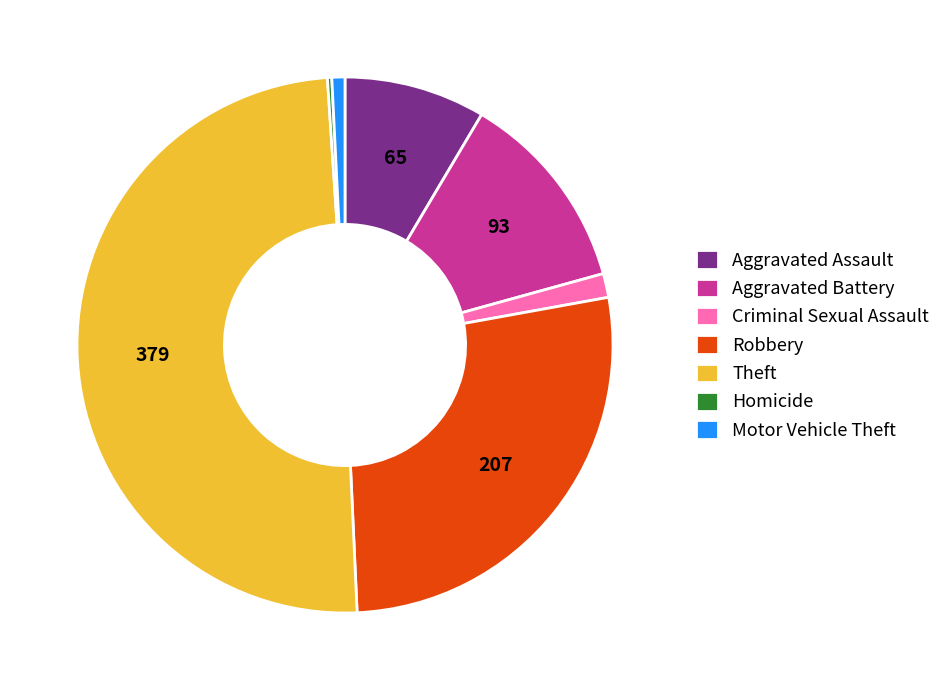

Which has a higher value, Aggravated Battery or Robbery?

Robbery